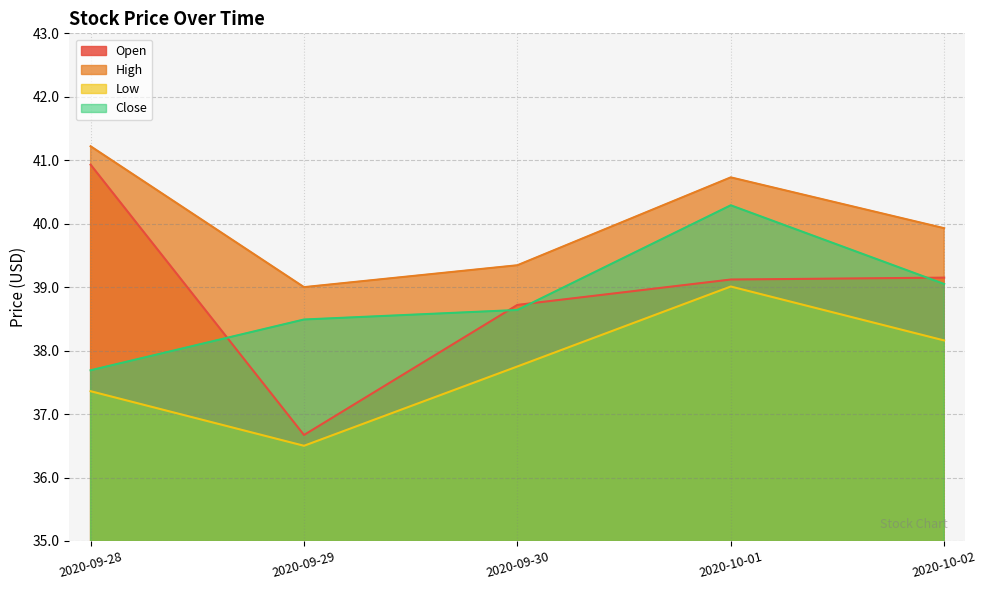

Reading left to right, transcribe all the data shown in this chart.

Open: 40.9	36.7	38.7	39.1	39.2
High: 41.2	39.0	39.3	40.7	39.9
Low: 37.4	36.5	37.8	39.0	38.2
Close: 37.7	38.5	38.6	40.3	39.0